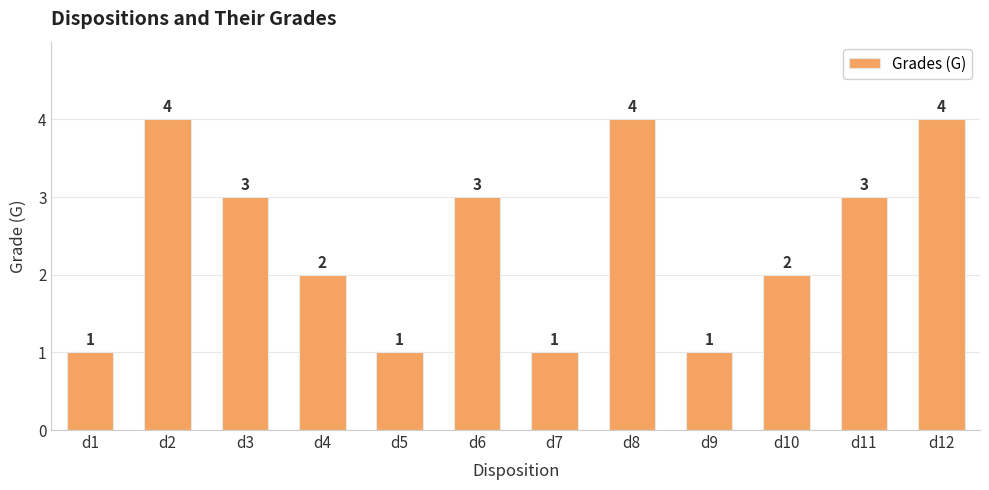

Reading right to left, what are all the values shown in this chart?

4	3	2	1	4	1	3	1	2	3	4	1